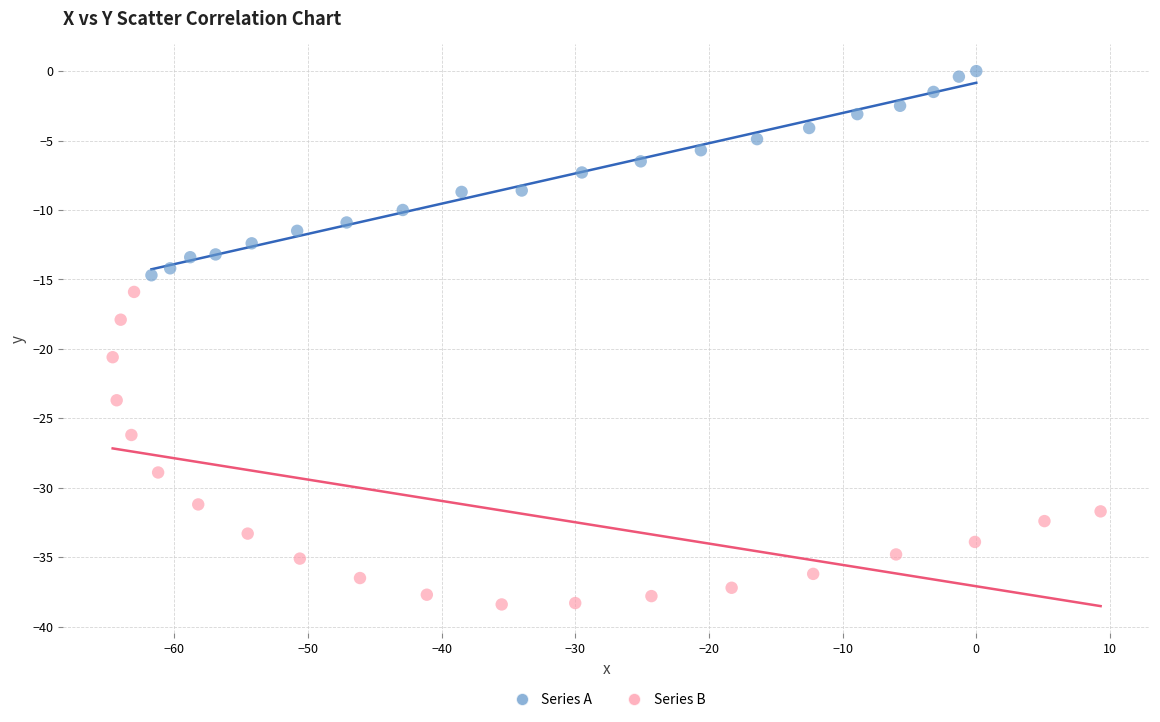

Which series contains the lowest Y value?

Series B